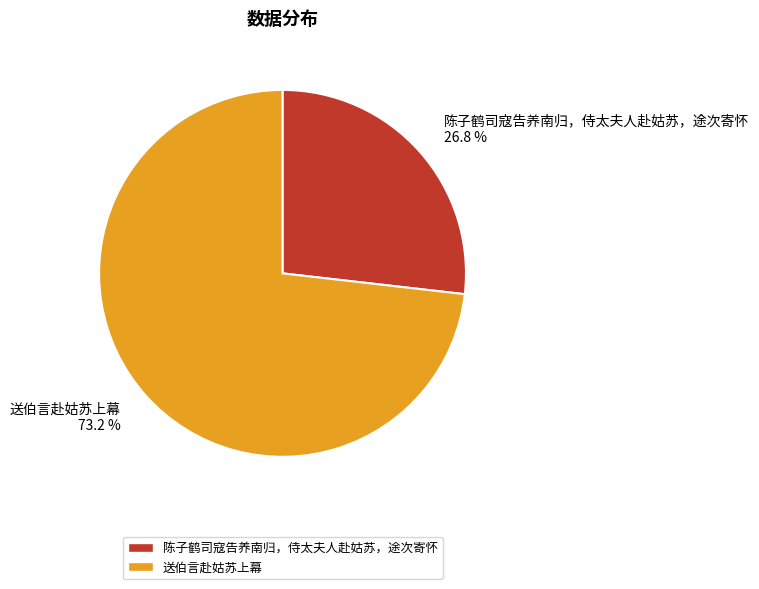

What is the smallest slice in the pie chart?

陈子鹤司寇告养南归，侍太夫人赴姑苏，途次寄怀